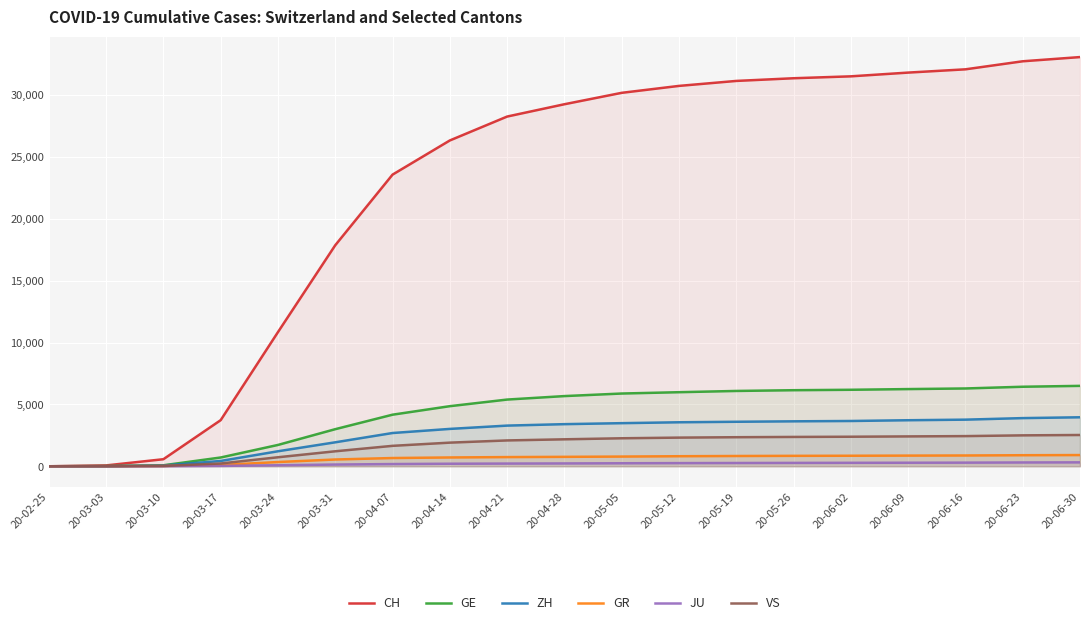

At which category is the sum across all series the highest?

20-06-30